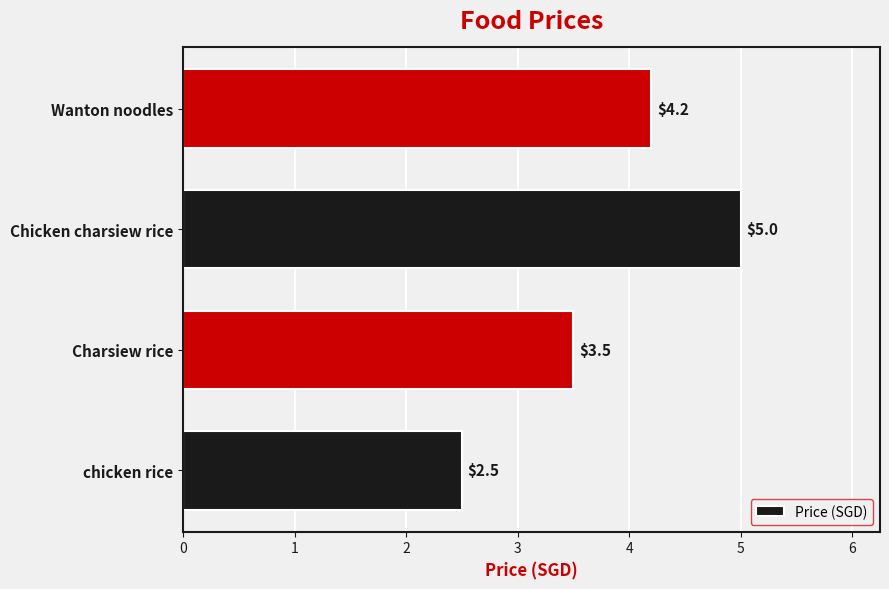

True or false: the data shows 0.9 at Wanton noodles.

False